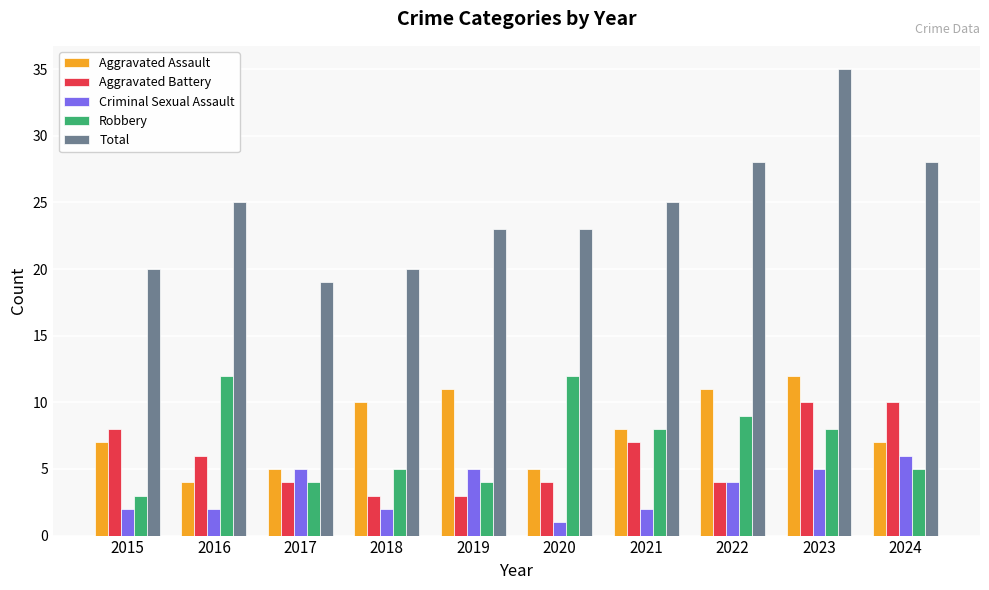

What is the difference between the Aggravated Battery values at 2015 and 2022?

4